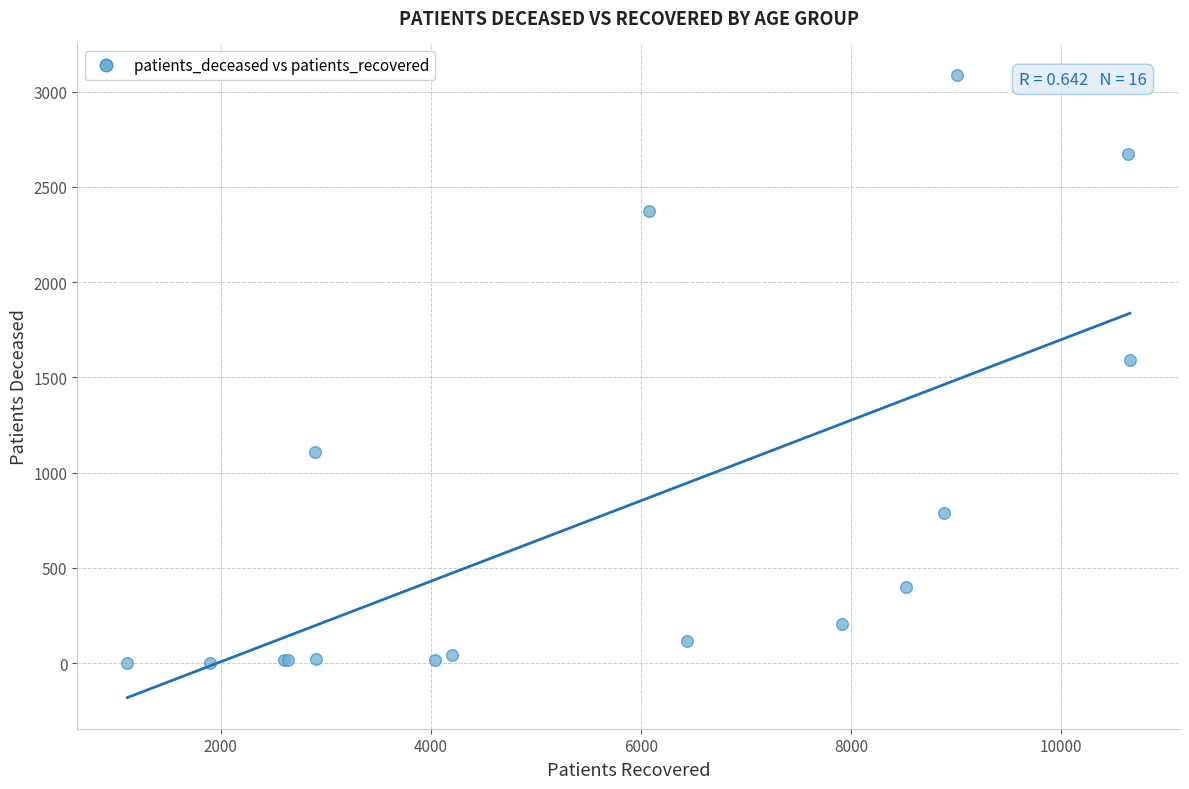

What Y value in the scatter plot is closest to 1546?

1589